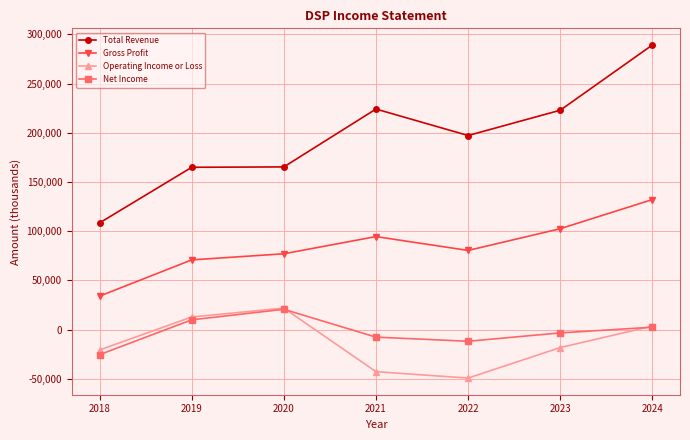

True or false: Operating Income or Loss has a value of -29577 at 2023.

False